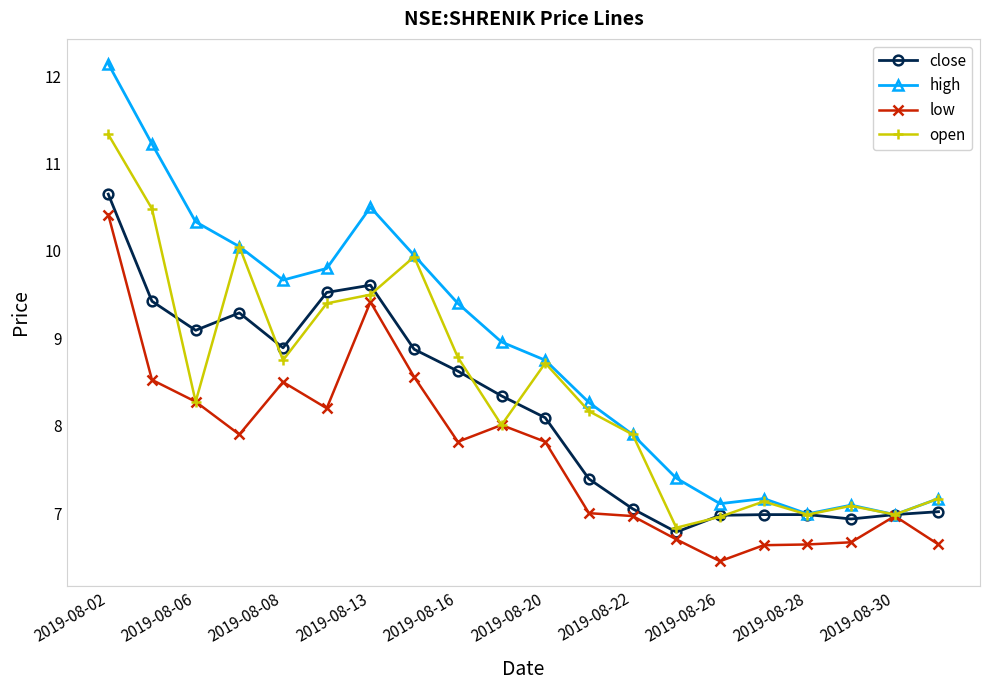

True or false: open and close intersect in this chart.

True